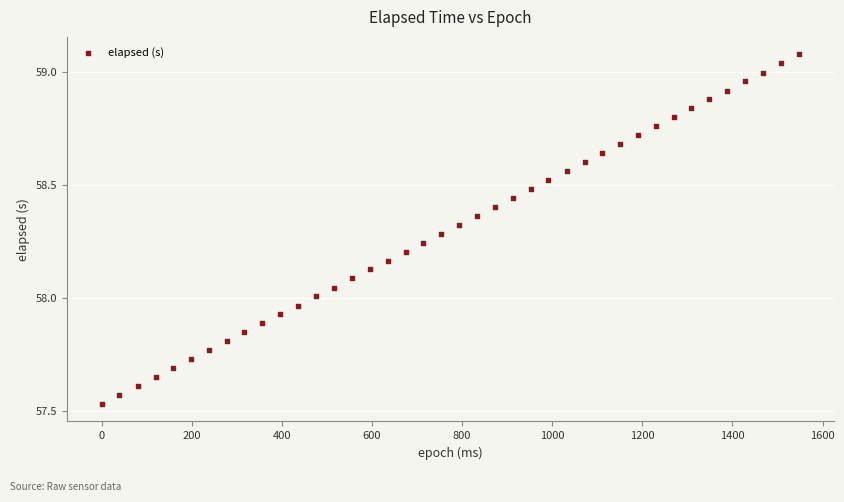

What is the range of X values (max minus min)?

1548.0